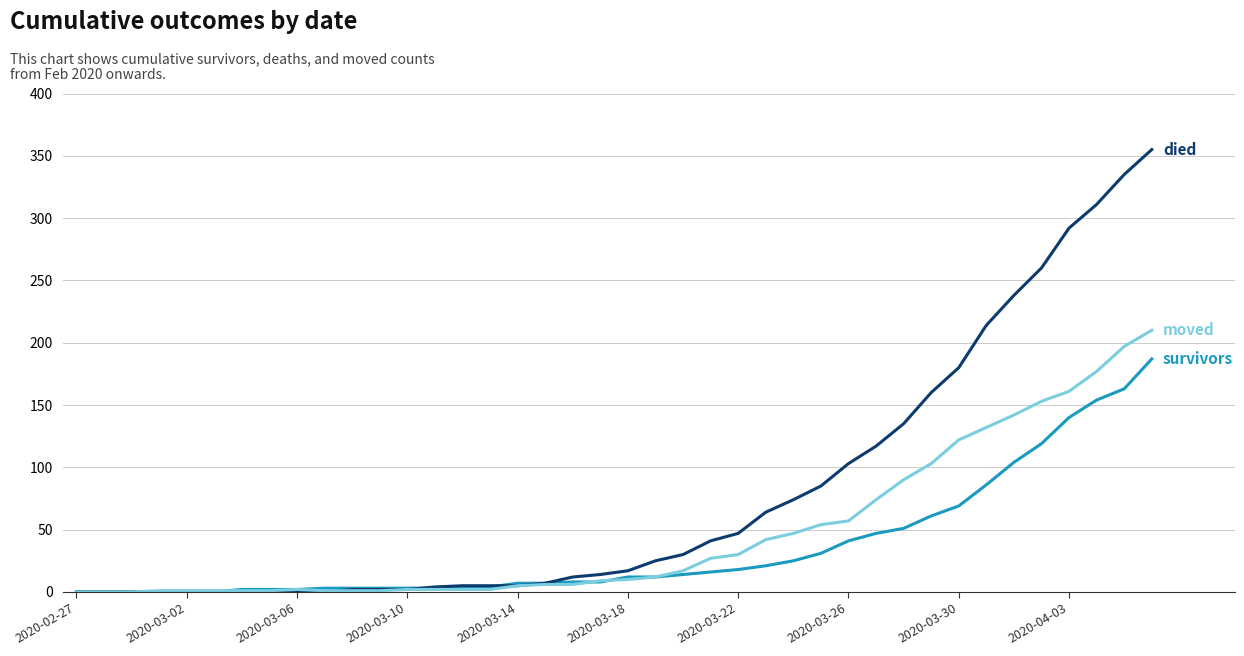

What is the maximum value shown in the chart?

355